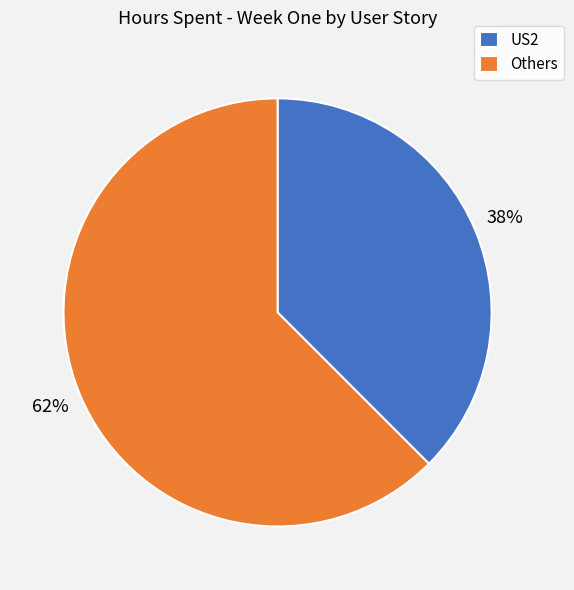

True or false: Others accounts for 62% of the total.

True